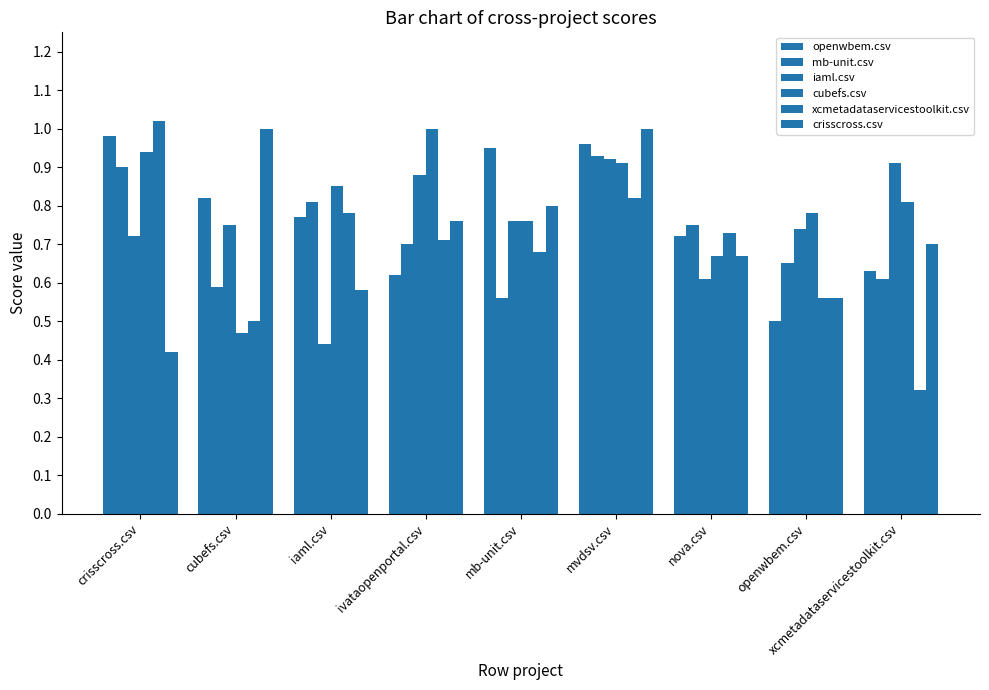

Does the chart contain stacked bars?

No